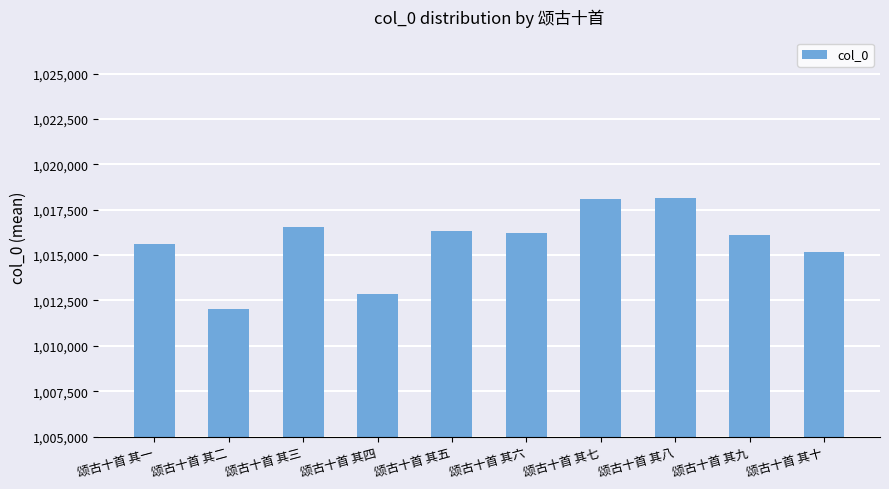

What is the sum of the values at 颂古十首 其十 and 颂古十首 其六?

2031397.8